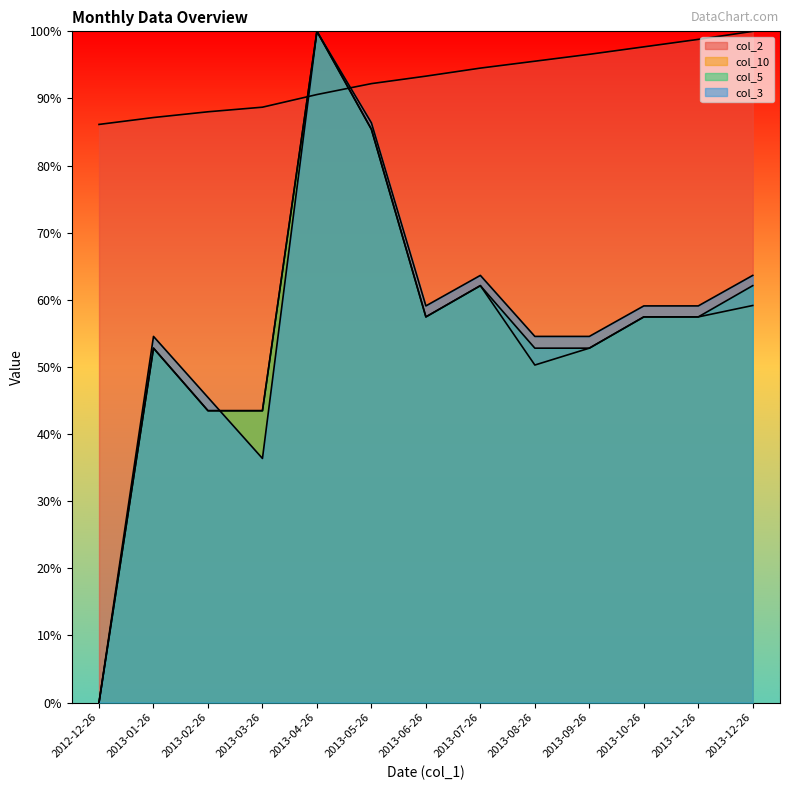

Read the col_10 value at 2013-04-26.

100.0